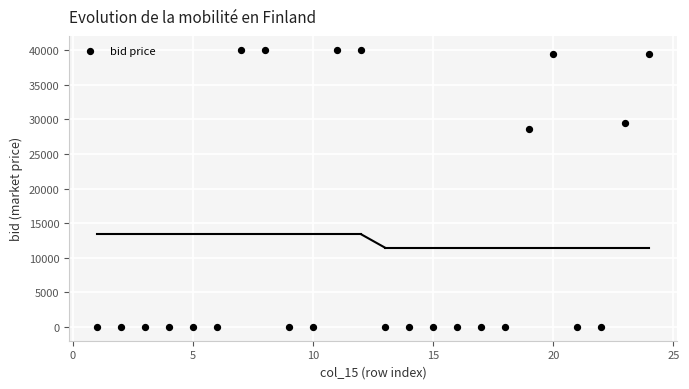

What is the range of Y values (max minus min)?

40082.0